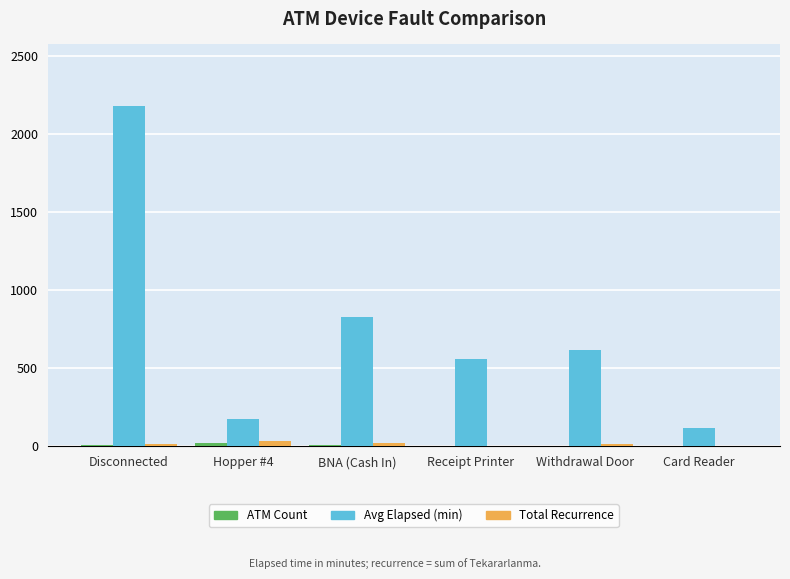

The Avg Elapsed (min) series shows 828 at BNA (Cash In). True or false?

True